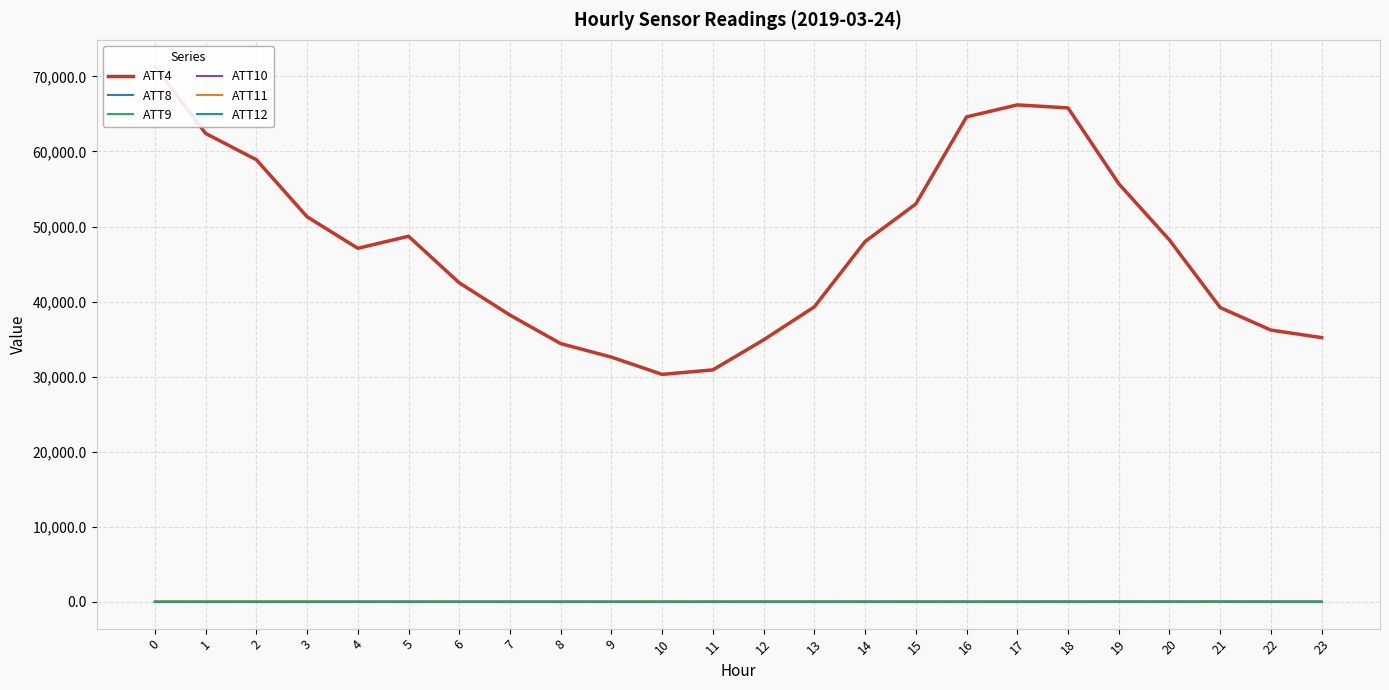

How many lines are shown in the chart?

6